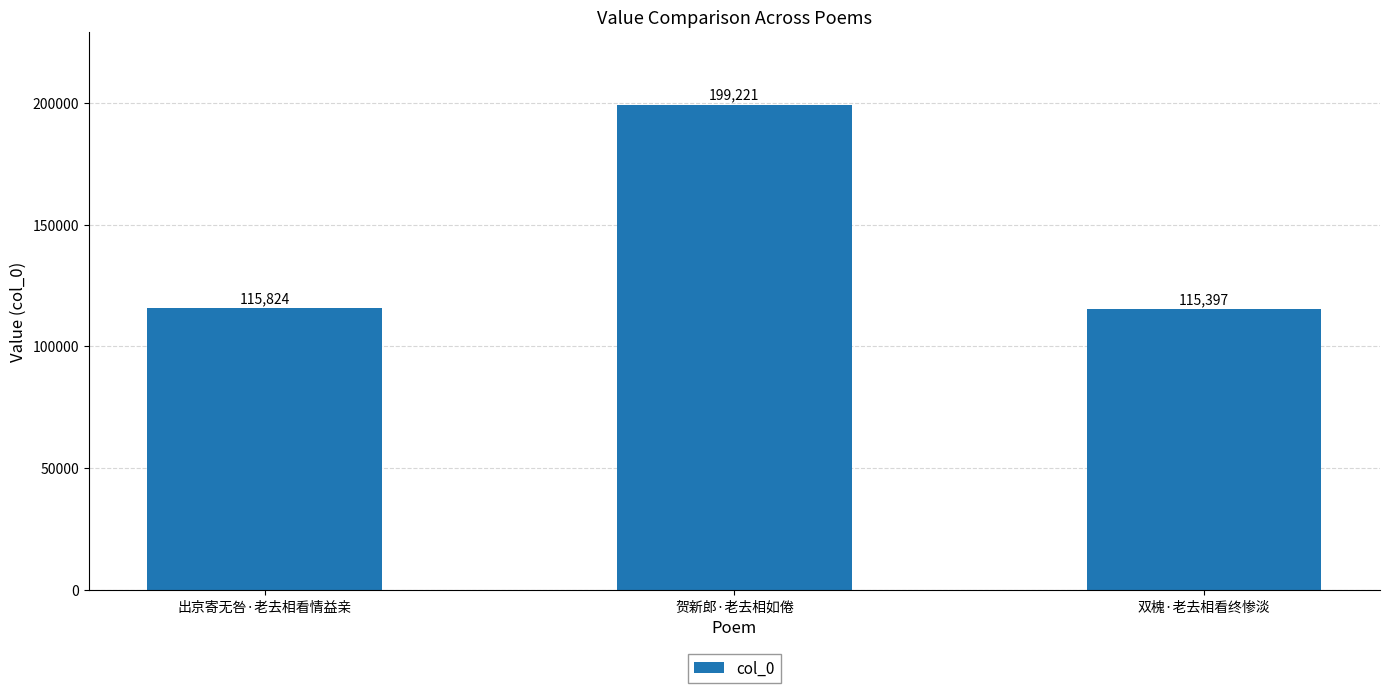

How many series are shown in this chart?

1